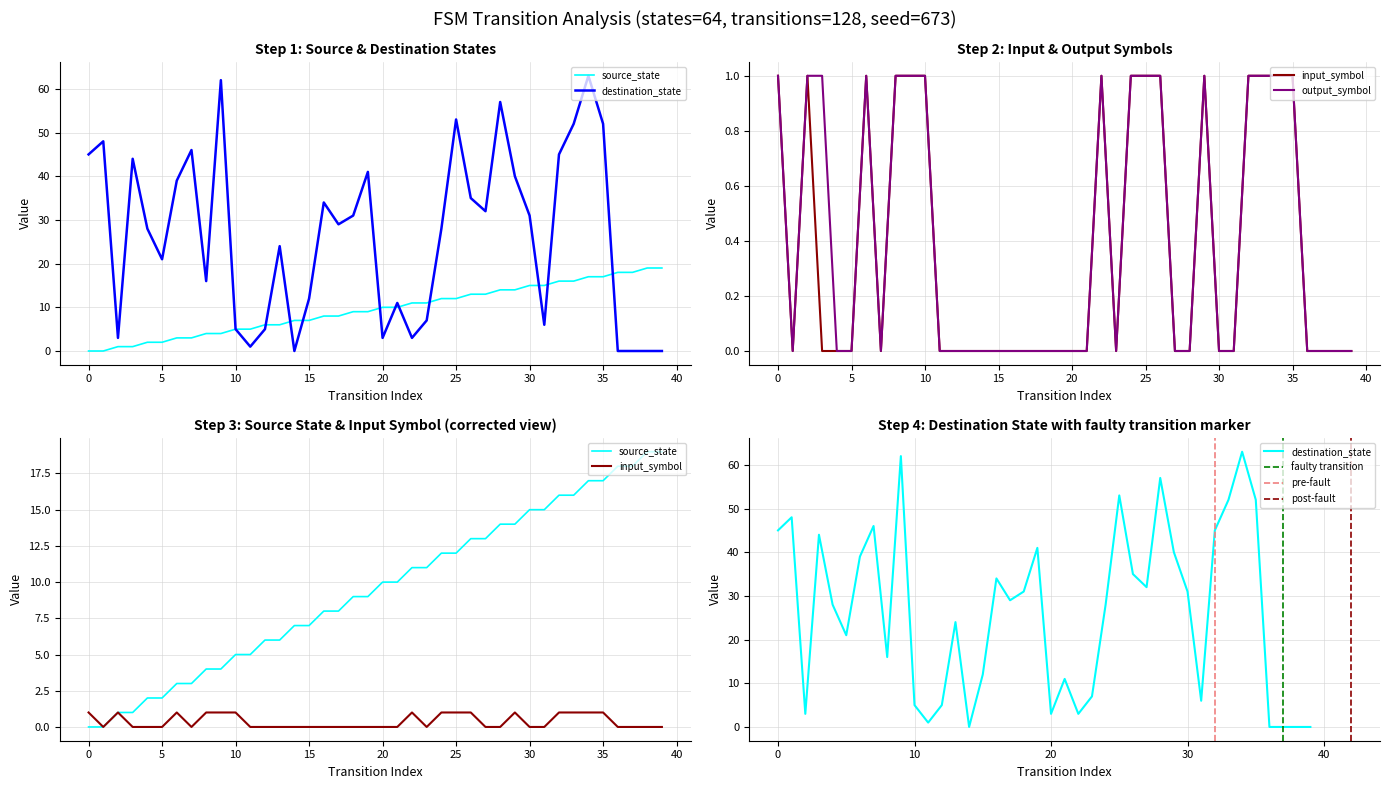

Reading left to right, what are all the values shown in this chart?

source_state: 0=0	1=0	2=1	3=1	4=2	5=2	6=3	7=3	8=4	9=4	10=5	11=5	12=6	13=6	14=7	15=7	16=8	17=8	18=9	19=9	20=10	21=10	22=11	23=11	24=12	25=12	26=13	27=13	28=14	29=14	30=15	31=15	32=16	33=16	34=17	35=17	36=18	37=18	38=19	39=19
destination_state: 0=45	1=48	2=3	3=44	4=28	5=21	6=39	7=46	8=16	9=62	10=5	11=1	12=5	13=24	14=0	15=12	16=34	17=29	18=31	19=41	20=3	21=11	22=3	23=7	24=28	25=53	26=35	27=32	28=57	29=40	30=31	31=6	32=45	33=52	34=63	35=52	36=0	37=0	38=0	39=0
input_symbol_encoded: 0=1	1=0	2=1	3=0	4=0	5=0	6=1	7=0	8=1	9=1	10=1	11=0	12=0	13=0	14=0	15=0	16=0	17=0	18=0	19=0	20=0	21=0	22=1	23=0	24=1	25=1	26=1	27=0	28=0	29=1	30=0	31=0	32=1	33=1	34=1	35=1	36=0	37=0	38=0	39=0
output_symbol: 0=1	1=0	2=1	3=1	4=0	5=0	6=1	7=0	8=1	9=1	10=1	11=0	12=0	13=0	14=0	15=0	16=0	17=0	18=0	19=0	20=0	21=0	22=1	23=0	24=1	25=1	26=1	27=0	28=0	29=1	30=0	31=0	32=1	33=1	34=1	35=1	36=0	37=0	38=0	39=0